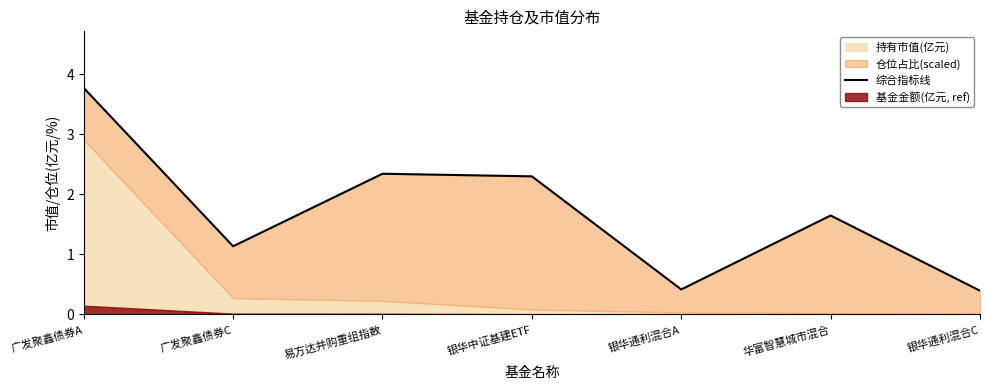

At which label does the data first exceed 1?

广发聚鑫债券A